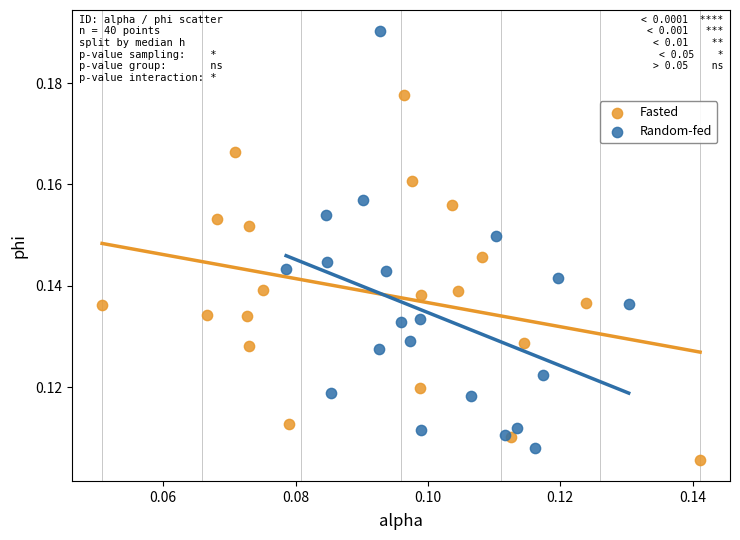

Which series has the widest spread of Y values?

Random-fed